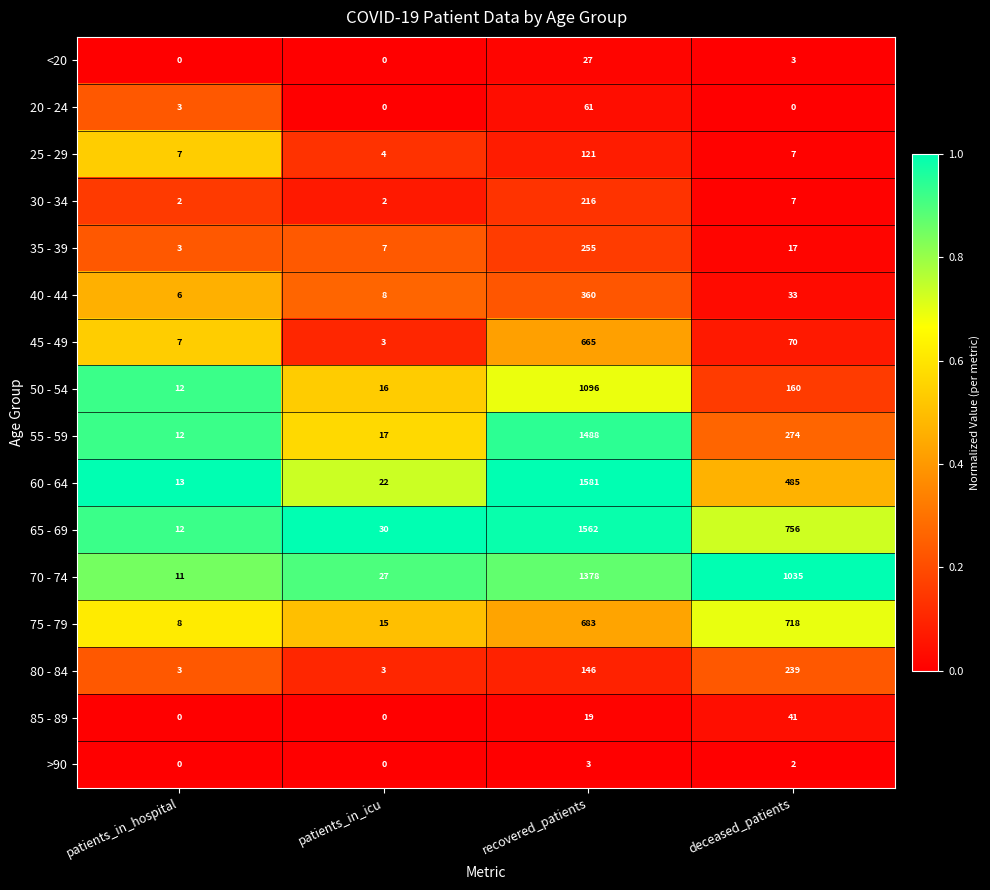

Which series changed the most between patients_in_icu and recovered_patients?

60 - 64